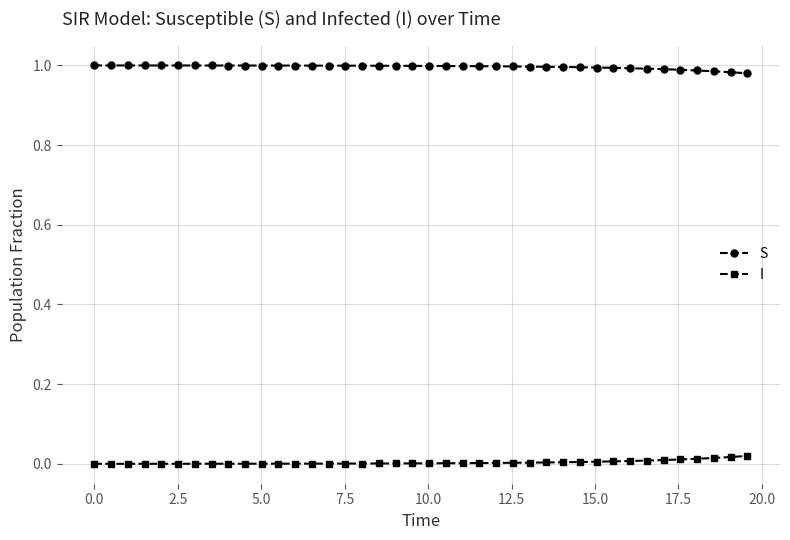

What are all the series names shown in the legend?

S, I